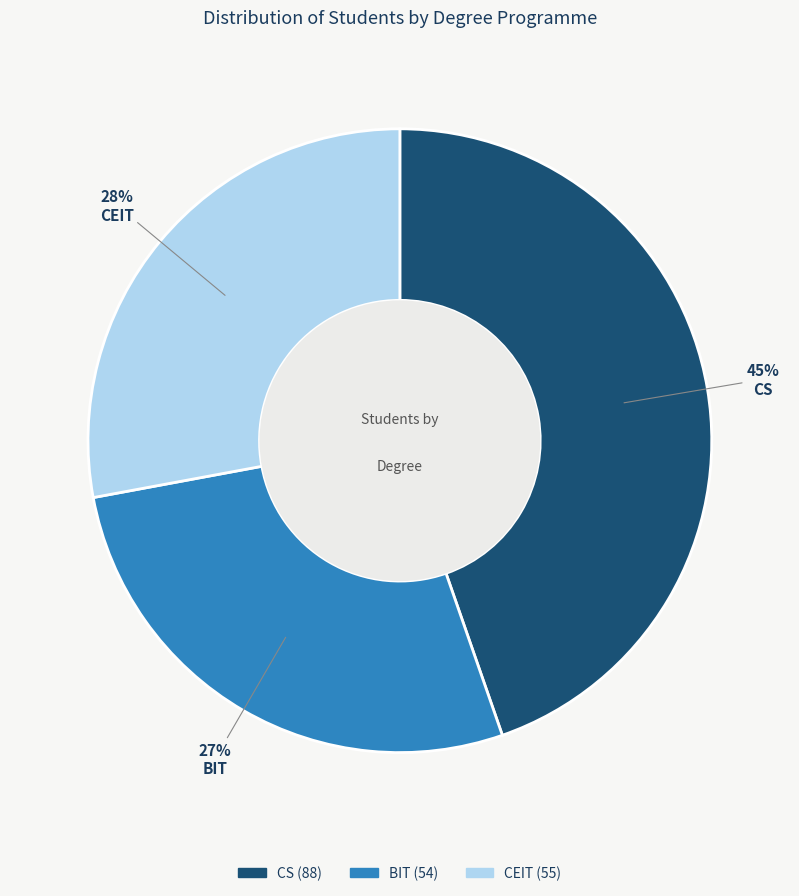

Which slice is the smallest?

BIT